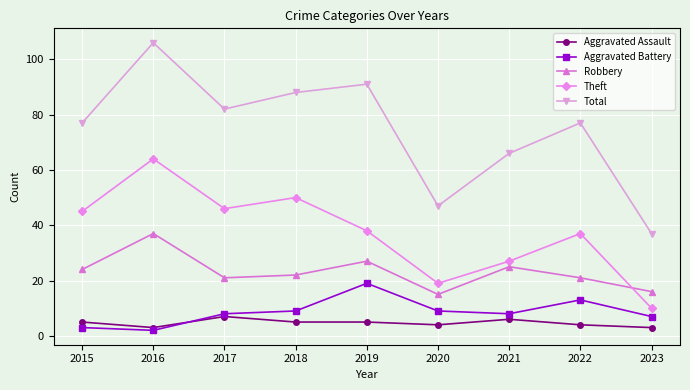

At which category does Theft reach its first local peak?

2016